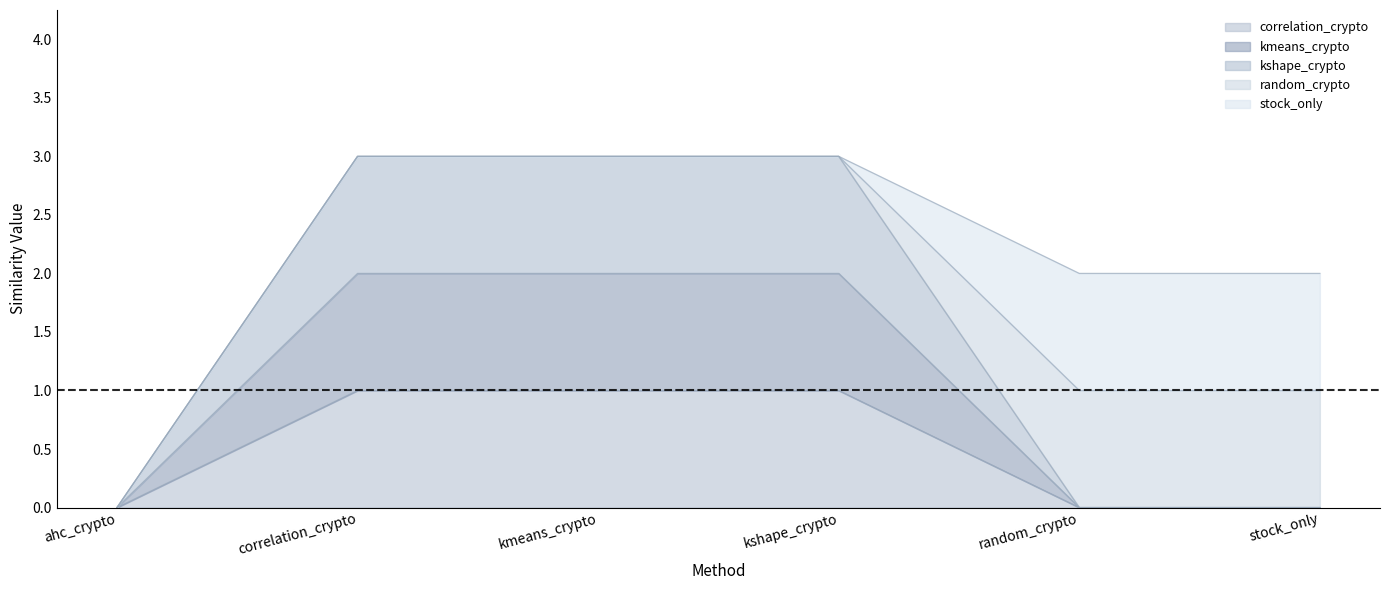

True or false: kmeans_crypto has a value of 0 at ahc_crypto.

True